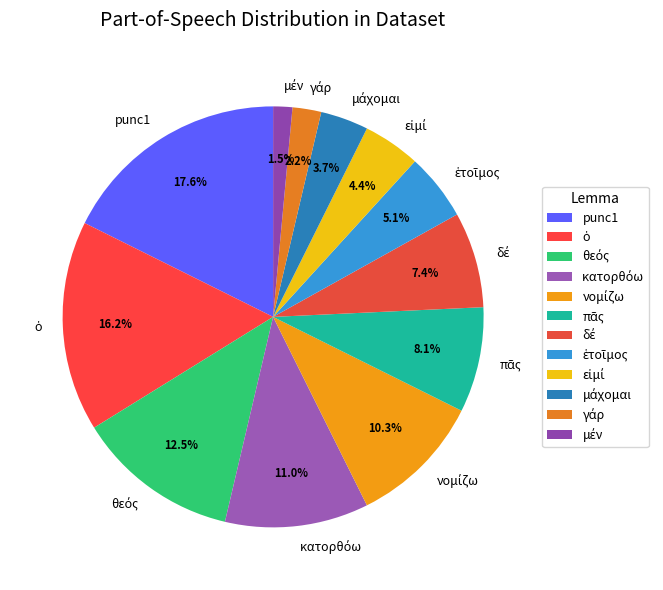

Which slice is the largest?

punc1